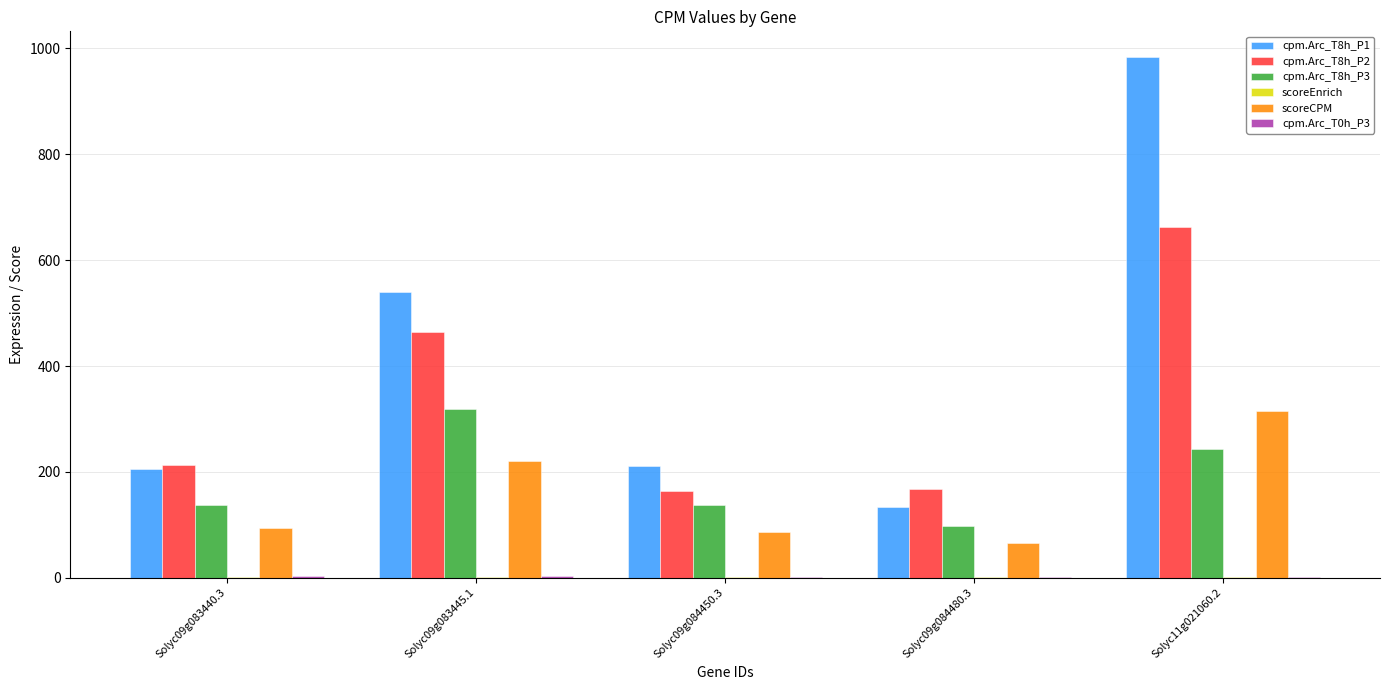

The cpm.Arc_T8h_P1 series shows 93.8 at Solyc09g084450.3. True or false?

False